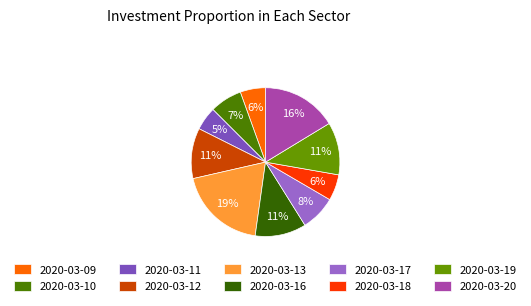

Is there a majority slice in this chart?

No